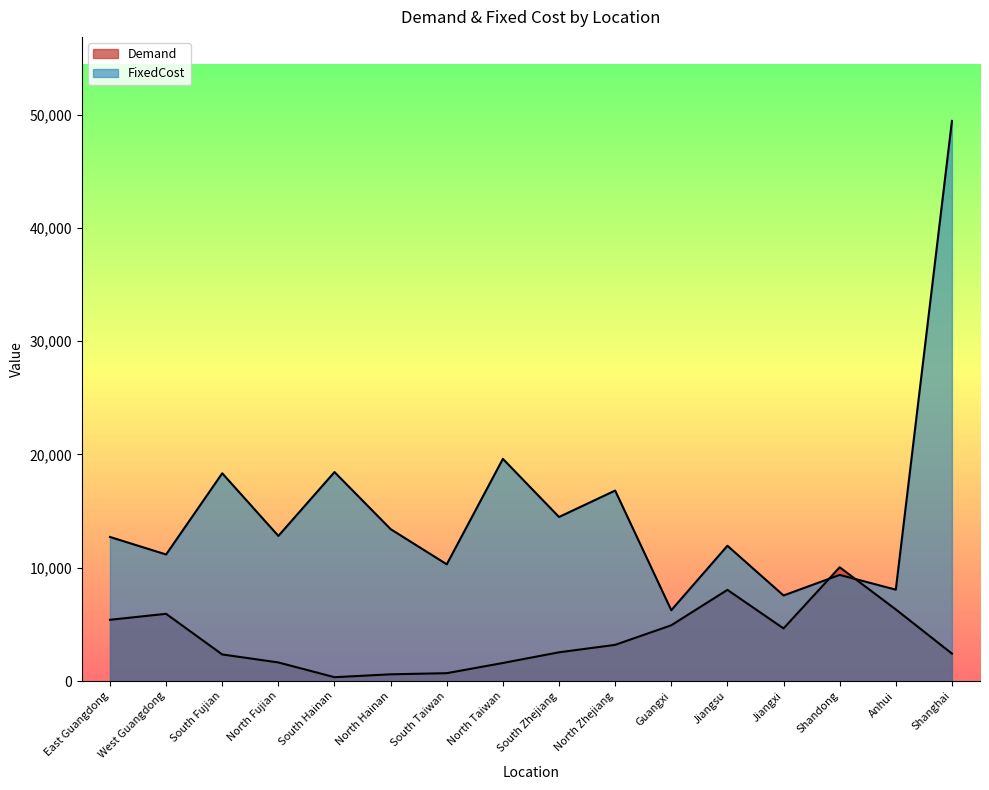

What is the label of the 16th point from the left?

Shanghai